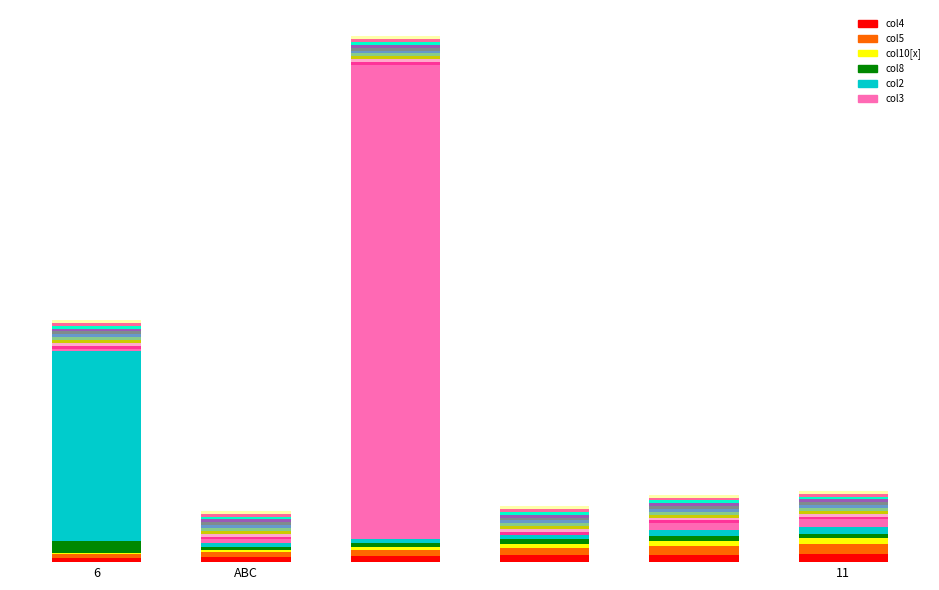

Where is col4 nearest to the value 6?

11